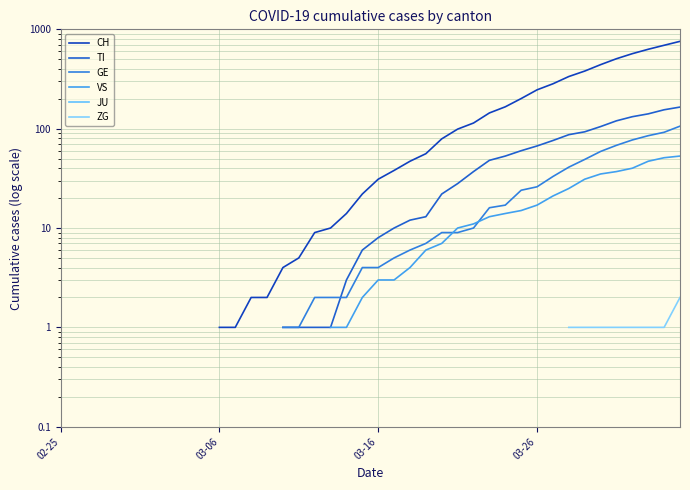

How many values in the CH series exceed 31?

19